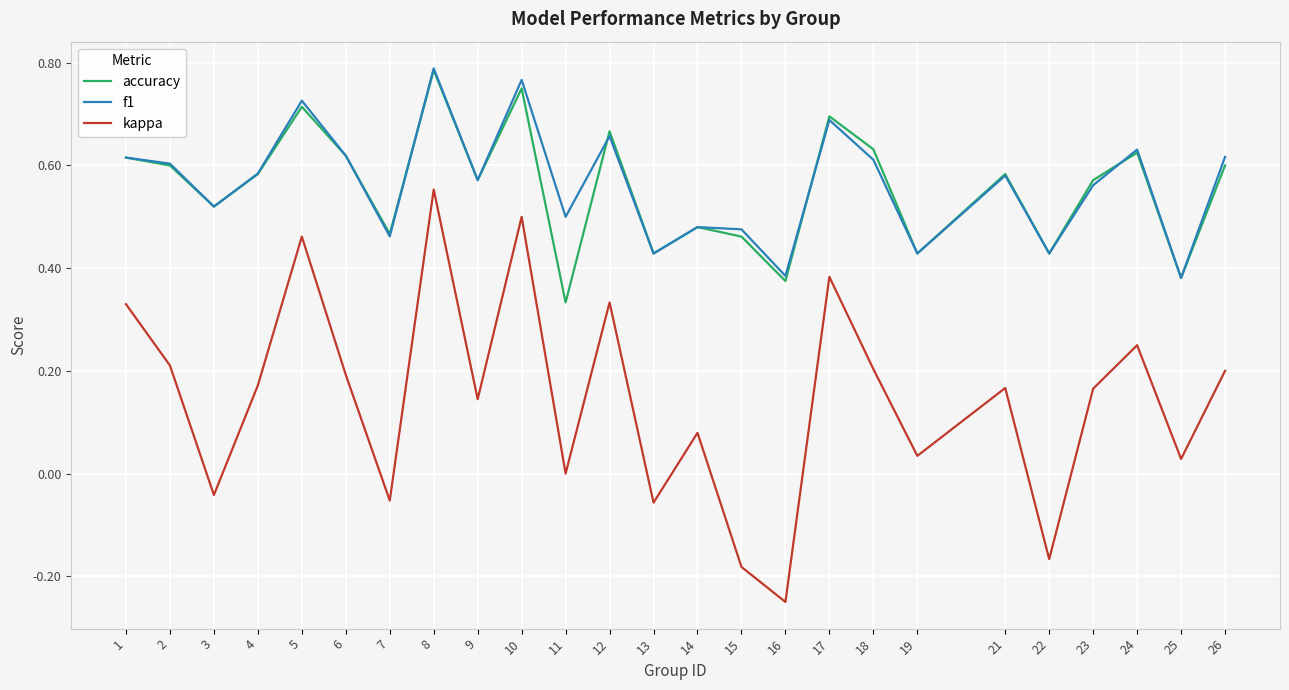

Which category has the highest value in the kappa series?

8